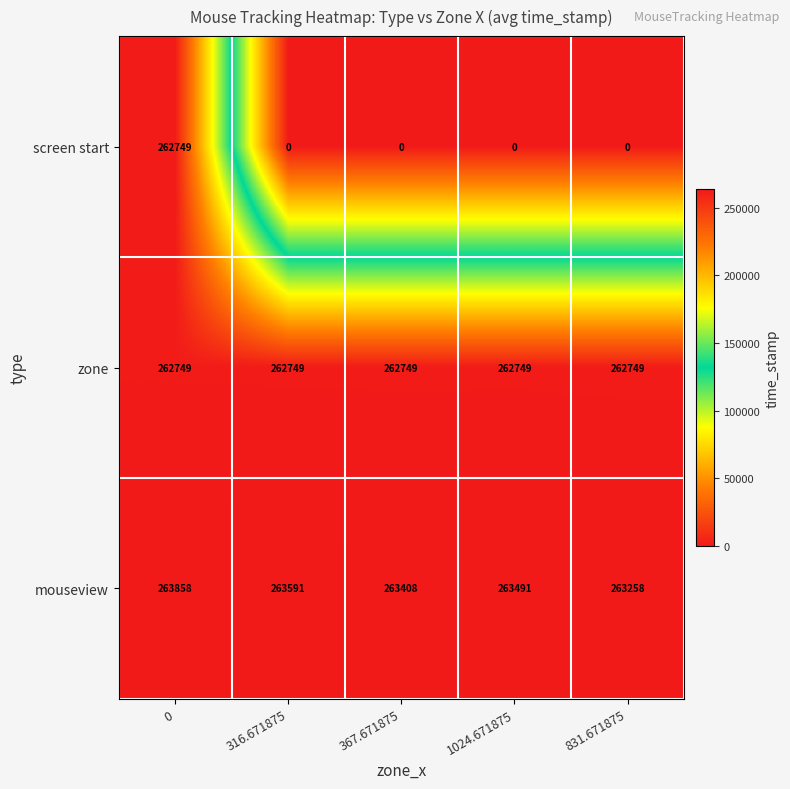

What is the total value across all series at 831.671875?

526007